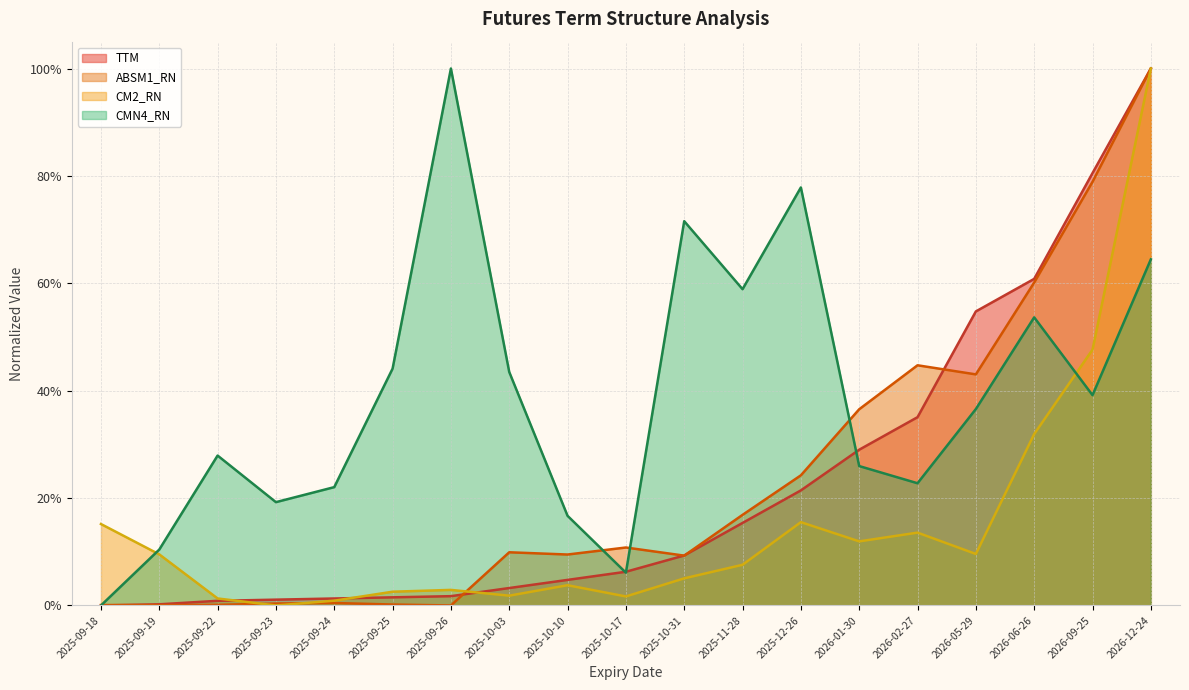

What is the maximum value shown in the chart?

1.0